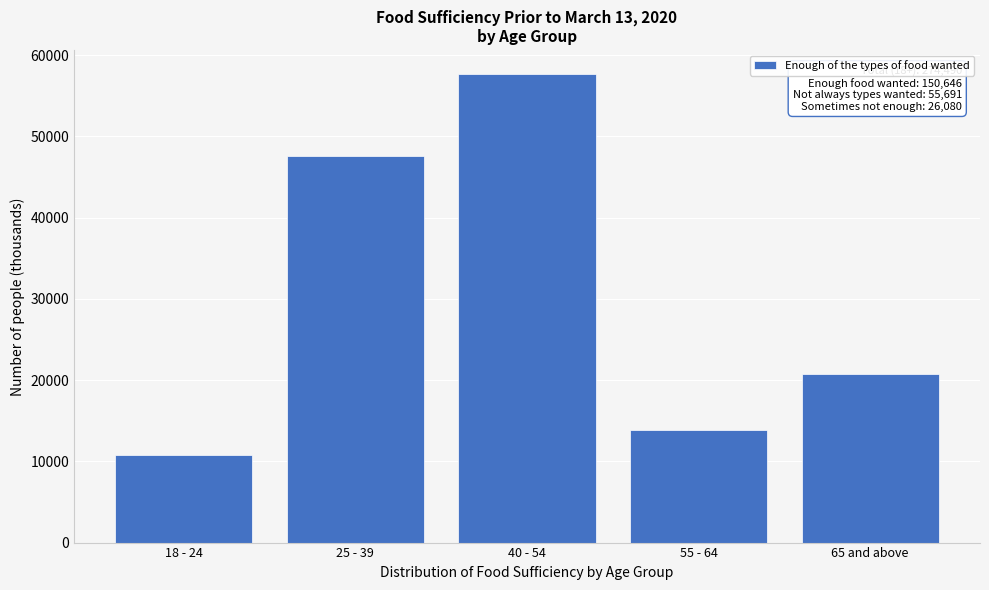

Reading left to right, what are all the values shown in this chart?

18 - 24=10776	25 - 39=47620	40 - 54=57714	55 - 64=13837	65 and above=20698